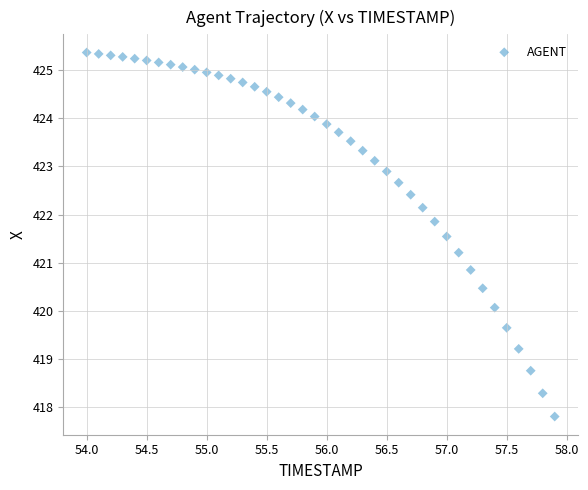

What is the range of X values (max minus min)?

3.9